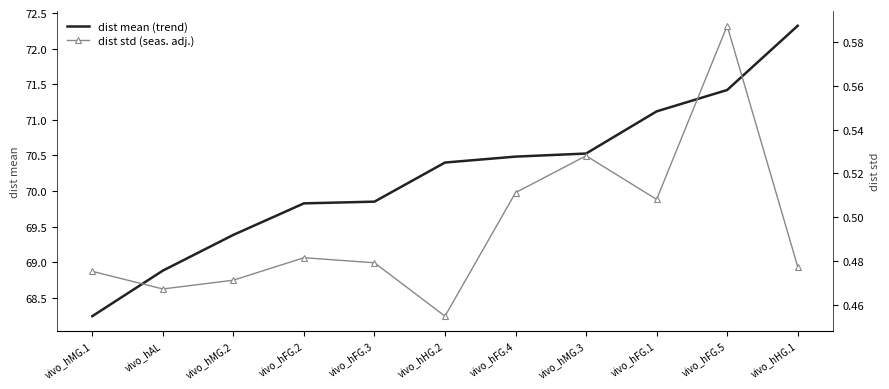

What is the difference between the maximum and minimum values in the dist std (seas. adj.) series?

0.1